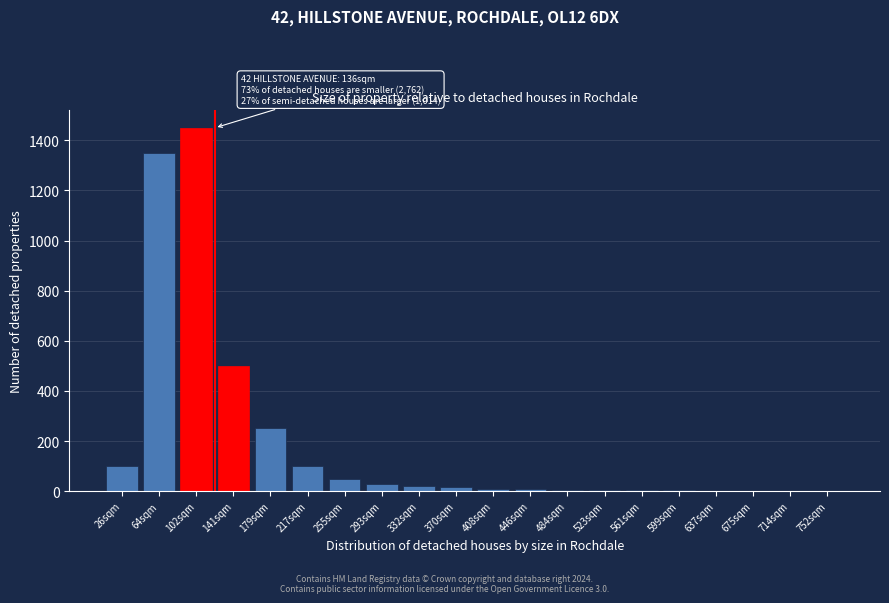

At which label is the value closest to 725?

141sqm